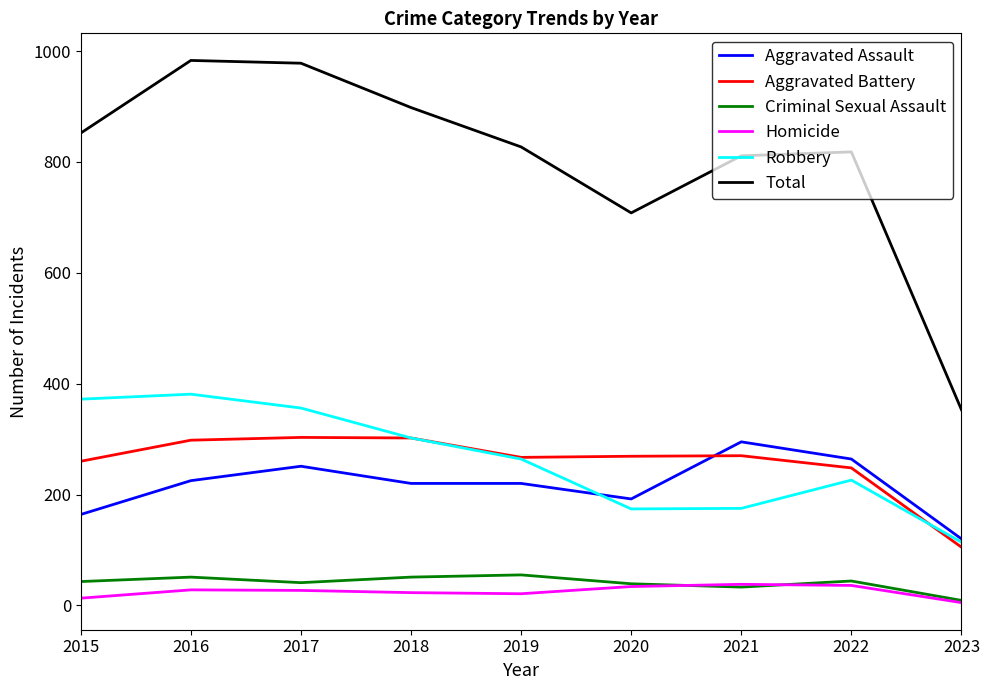

True or false: Aggravated Battery has a value of 38 at 2023.

False